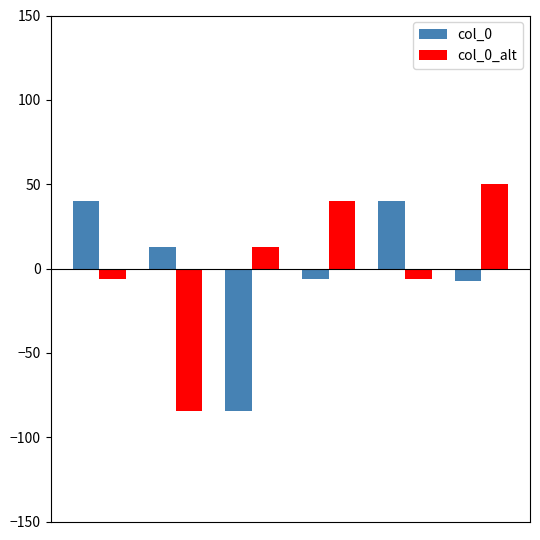

What is the difference between the maximum and minimum values in the col_0 series?

124.5